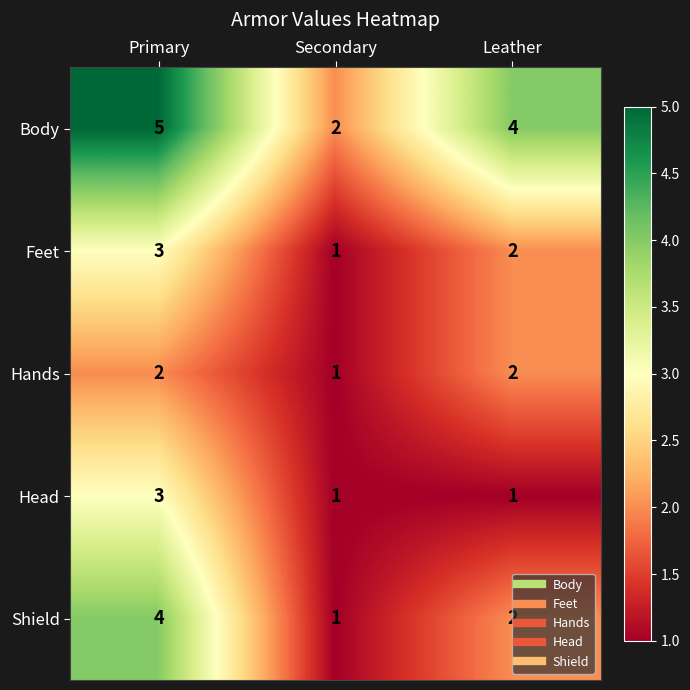

Which category has the highest value across all series?

Primary